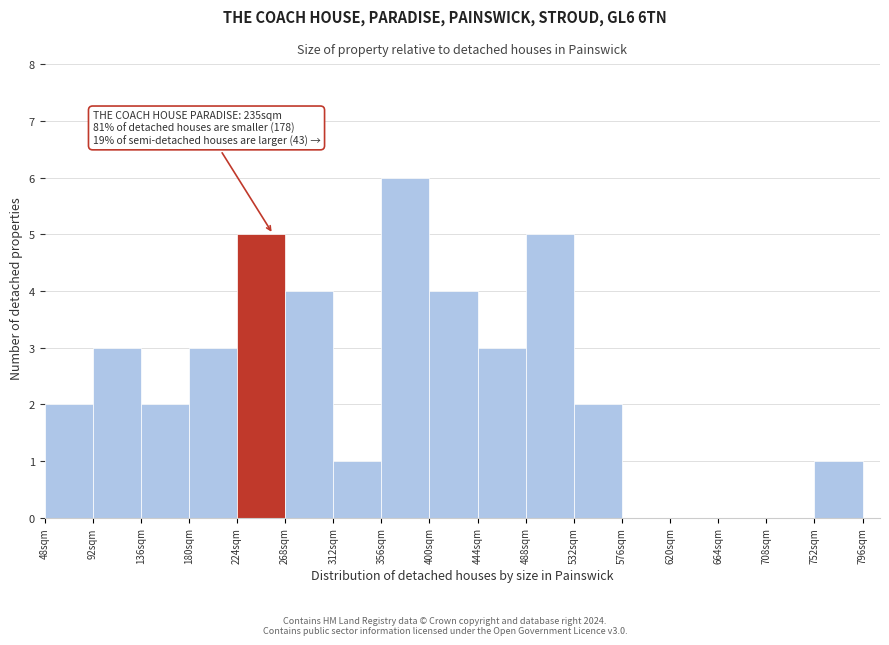

Over which range of the x-axis is the bar tallest?

356 to 400